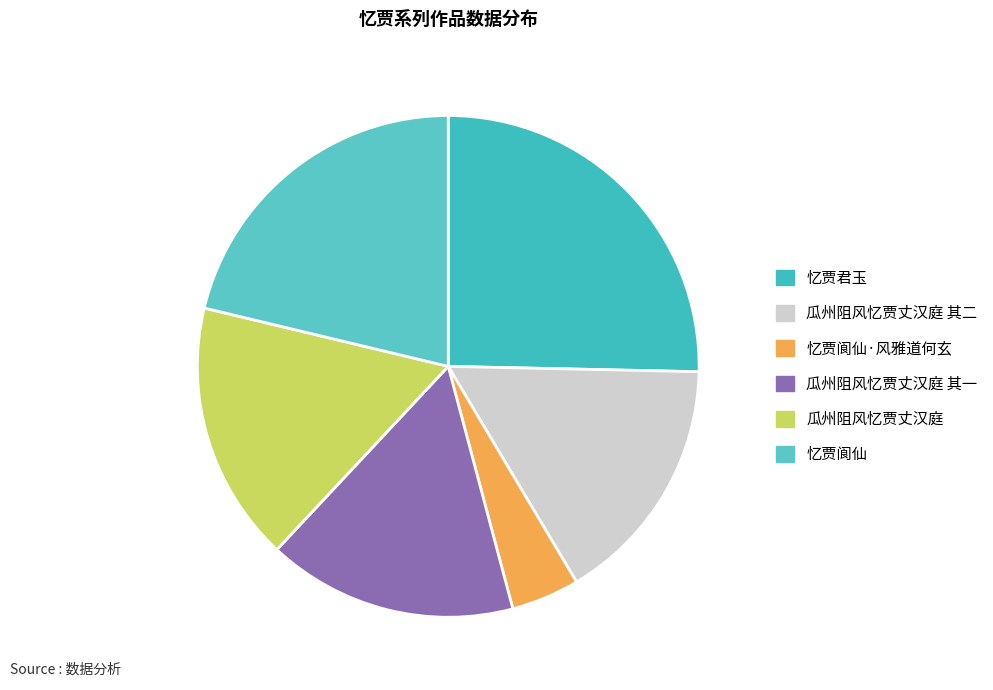

What is the ratio of the value at 瓜州阻风忆贾丈汉庭 其一 to the value at 忆贾君玉?

0.6